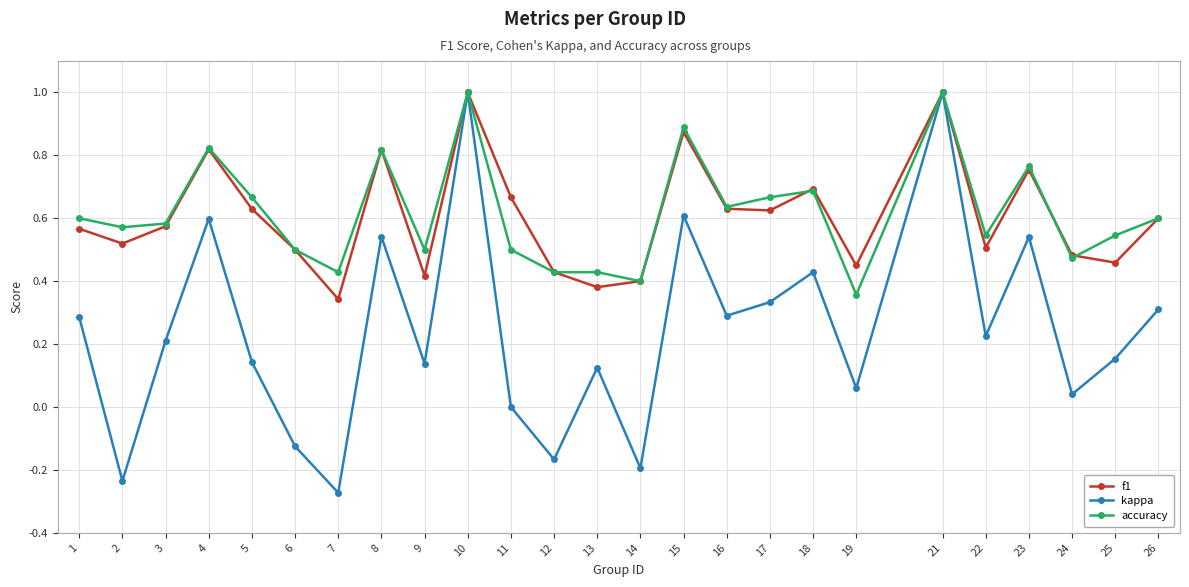

Is the value of accuracy at 6 greater than the value of kappa at 24?

Yes